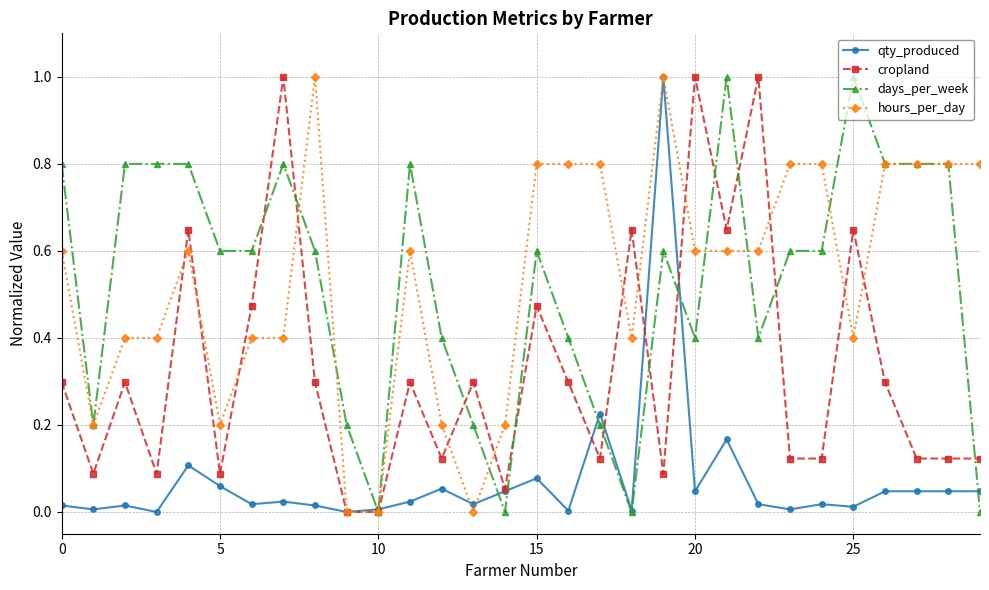

True or false: hours_per_day has more than 0 points higher than both neighbors.

True